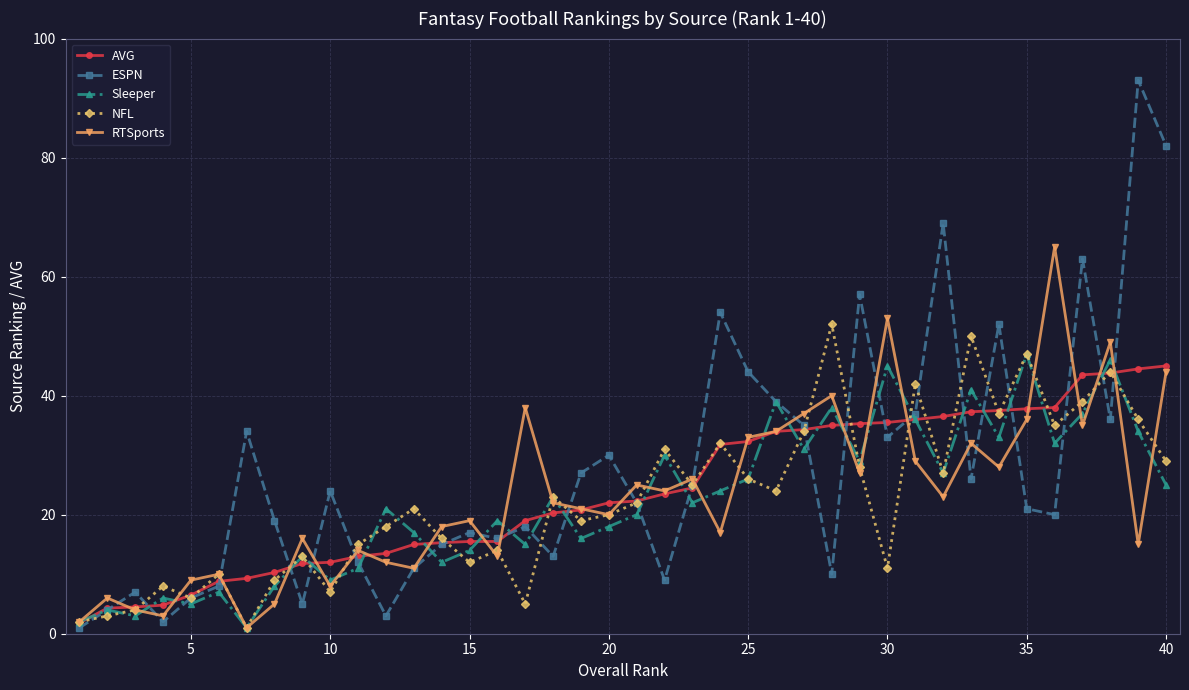

Which series has the largest range (max minus min)?

ESPN